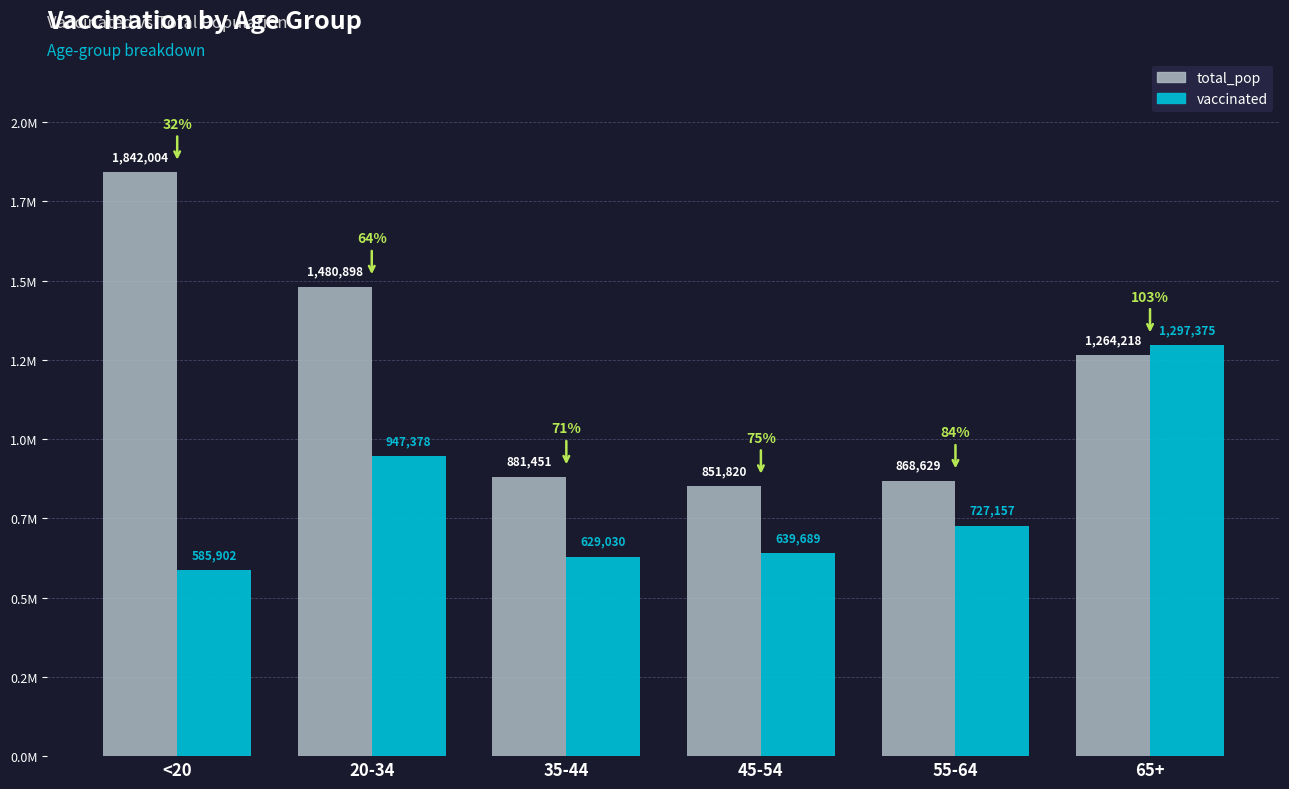

What are all the series names shown in the legend?

total_pop, vaccinated